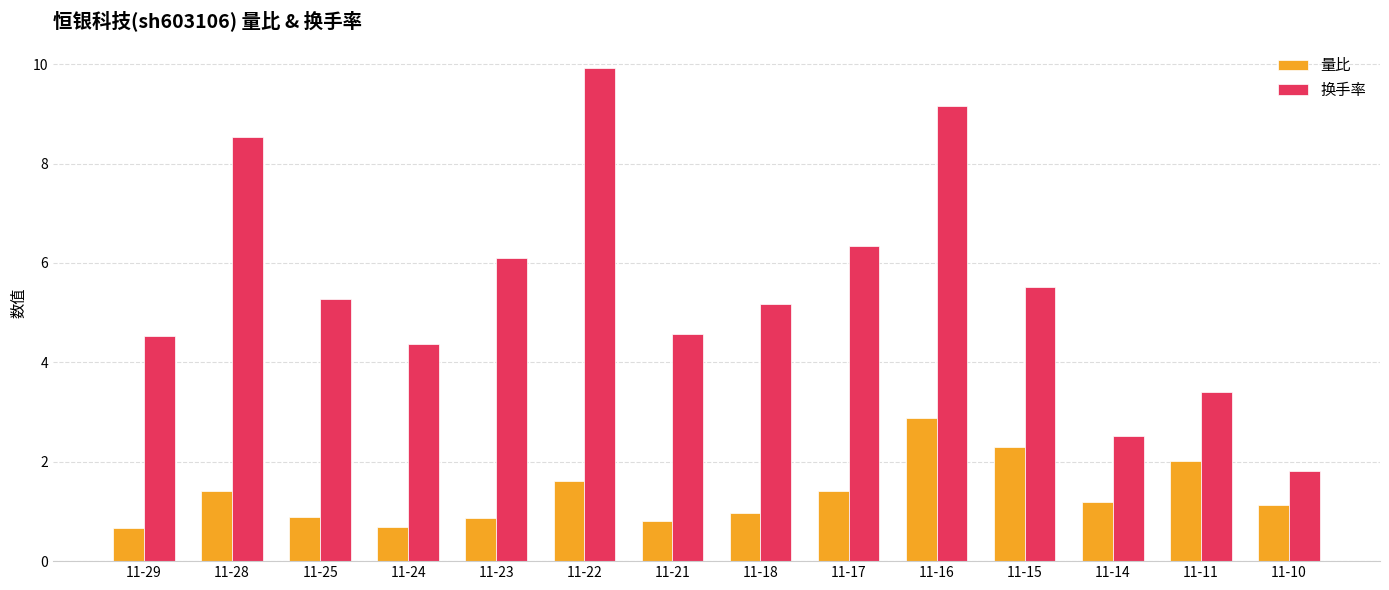

Count the number of categories in the chart.

14